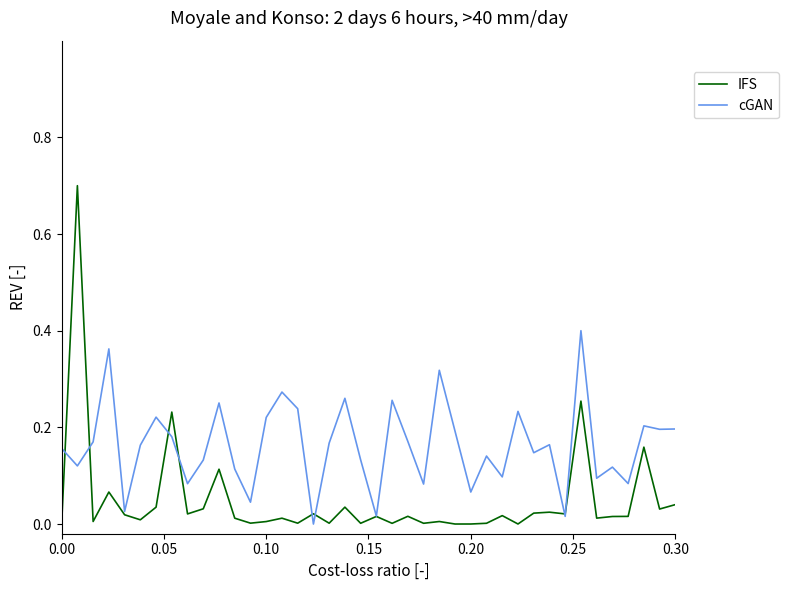

Which series has the largest total across all categories?

cGAN